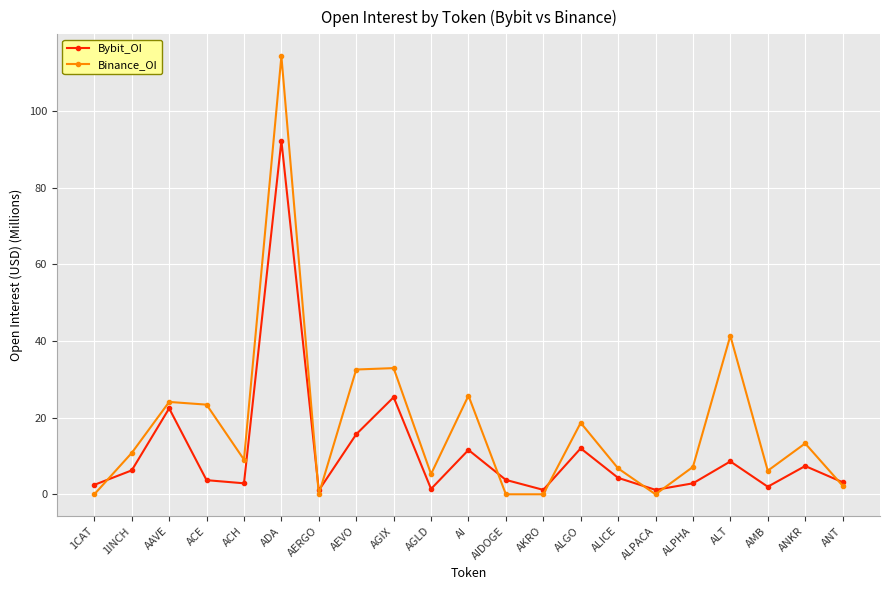

What is the value of the Binance_OI point at the 3rd from the left?

24.1